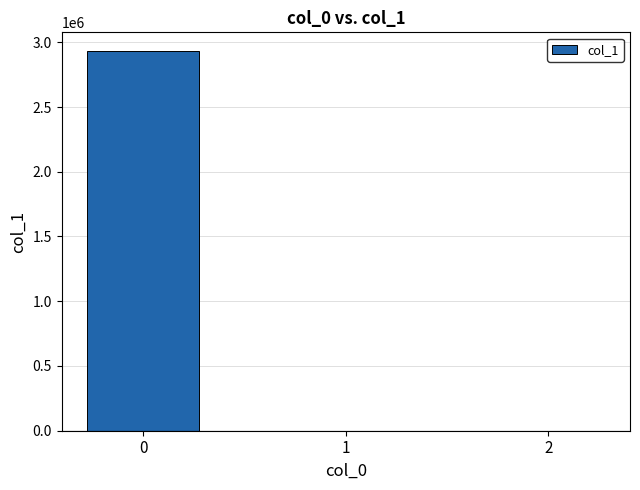

What is the difference between the values at 1 and 2?

0.8